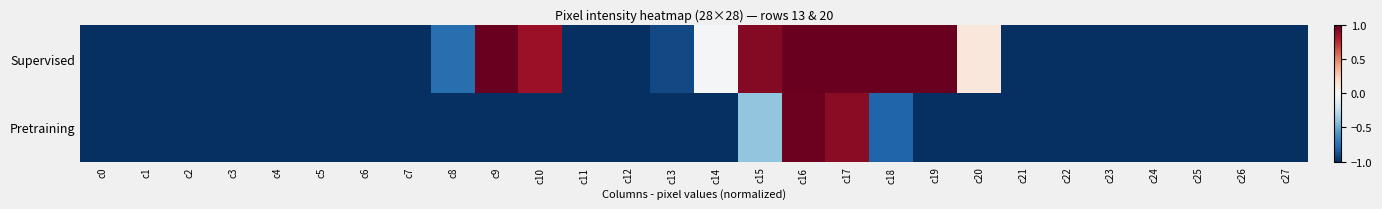

Which series has the widest spread of values?

Supervised